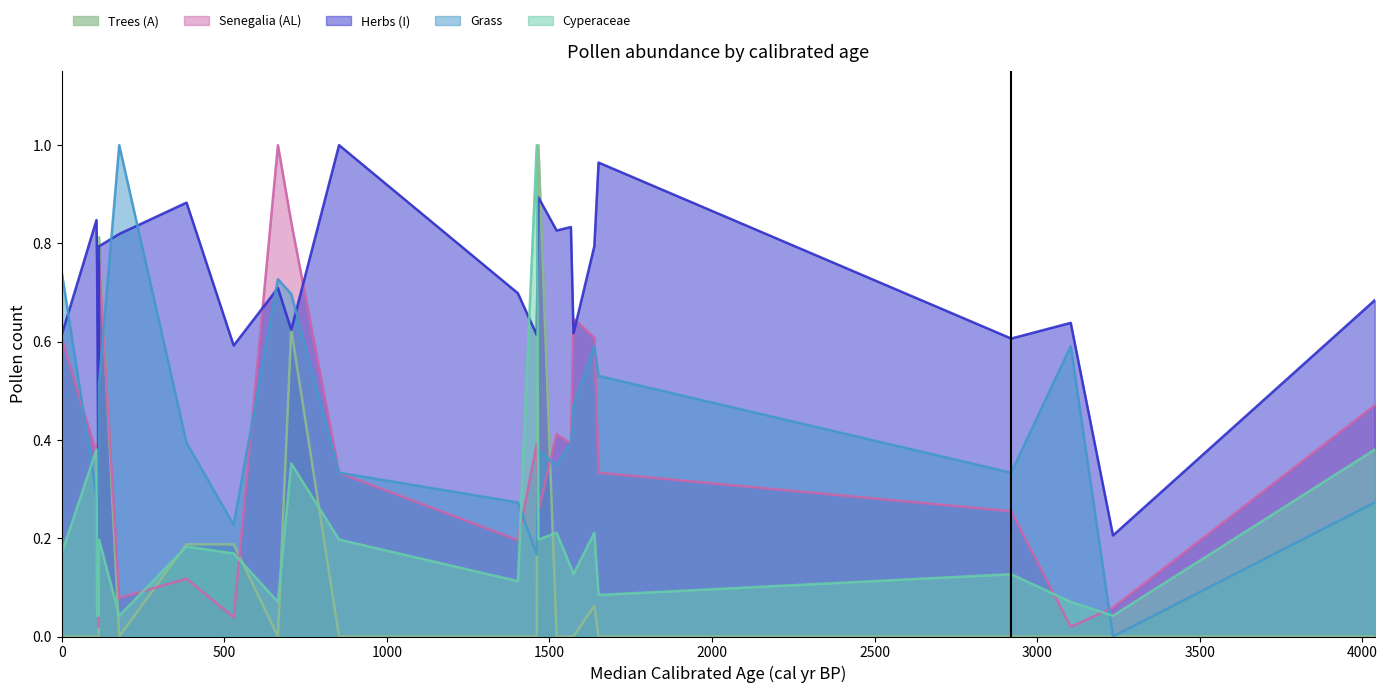

What are all the series names shown in the legend?

Trees (A), Senegalia (AL), Herbs (I), Grass, Cyperaceae